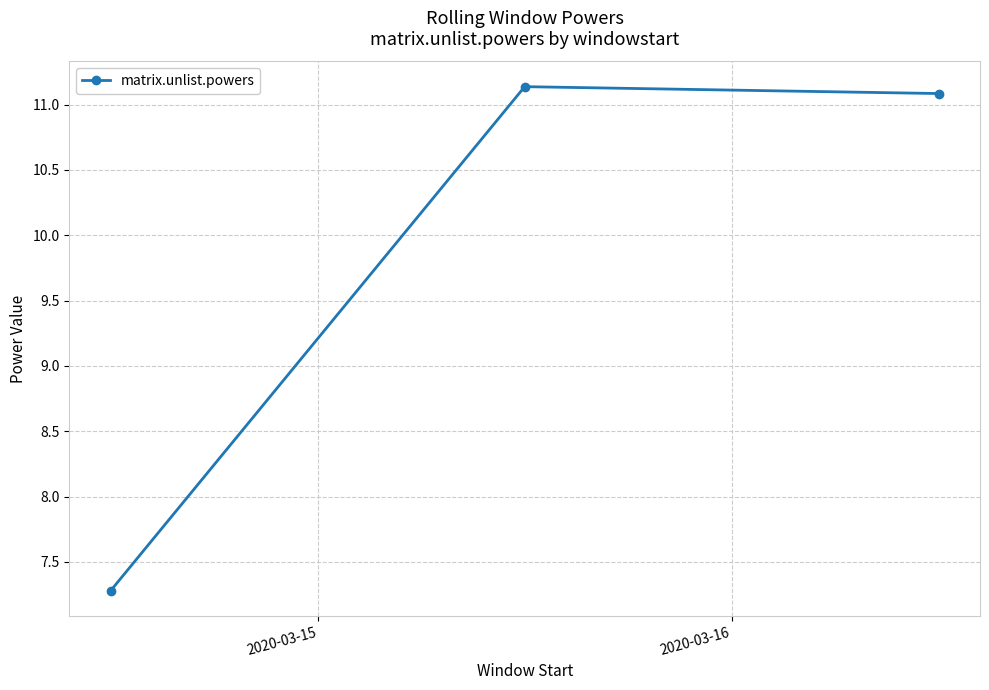

What is the value of the 1st point from the left?

7.3